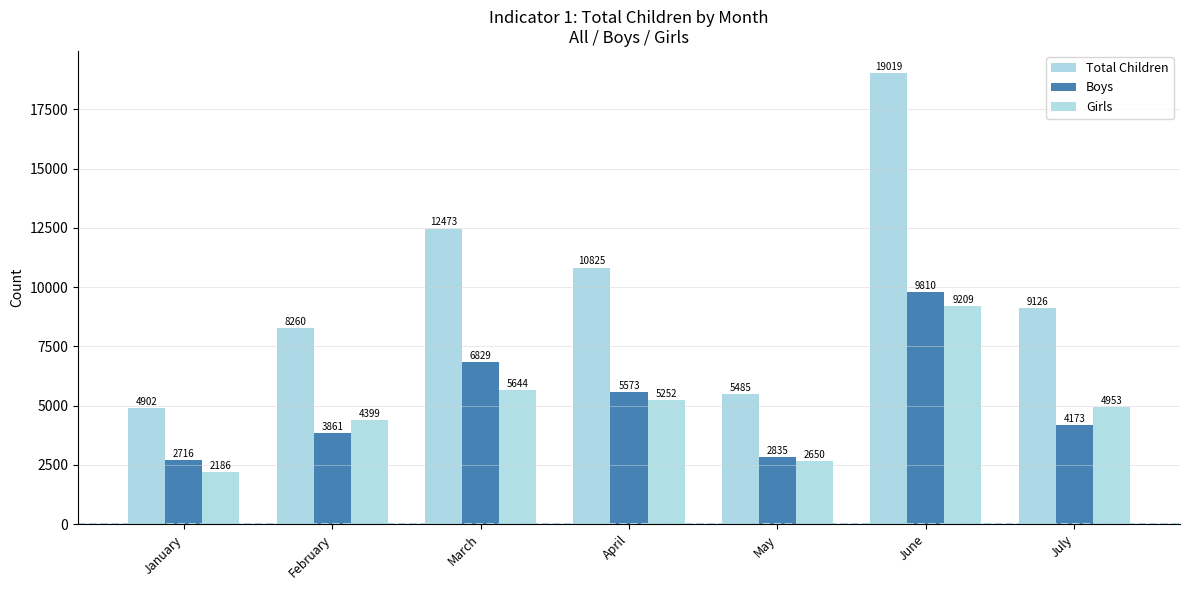

Is the value of Total Children at May greater than the value of Girls at April?

Yes